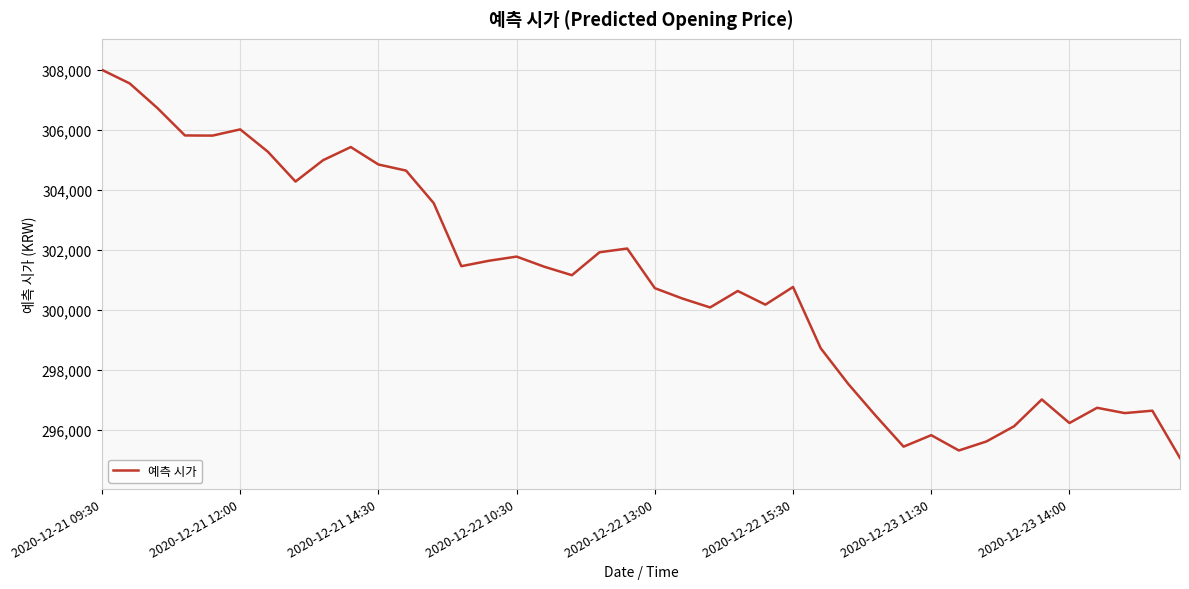

What is the smallest value displayed?

295061.8